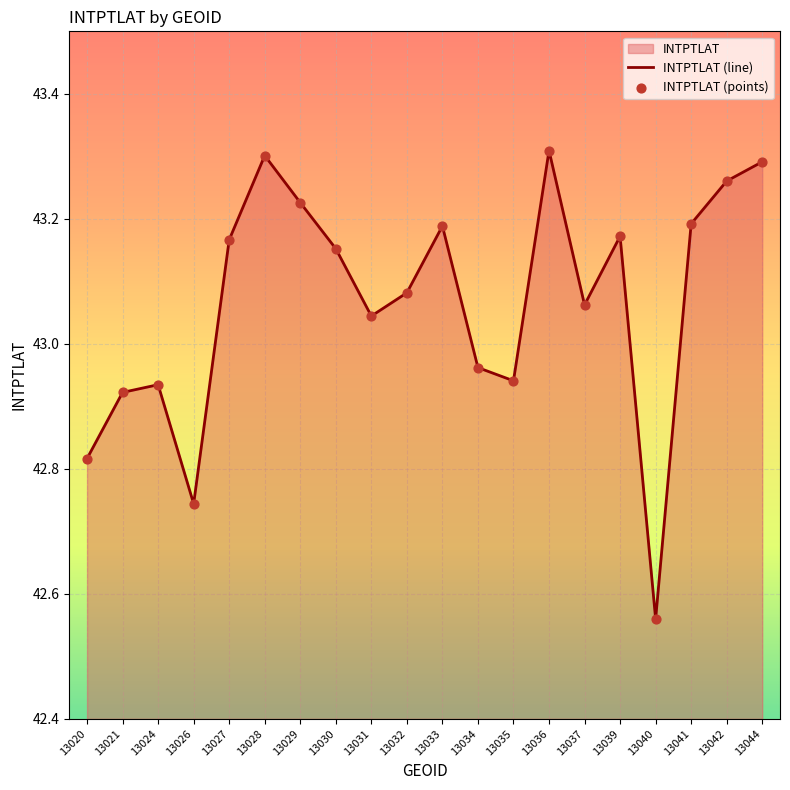

Which series contains the lowest Y value?

INTPTLAT (line)